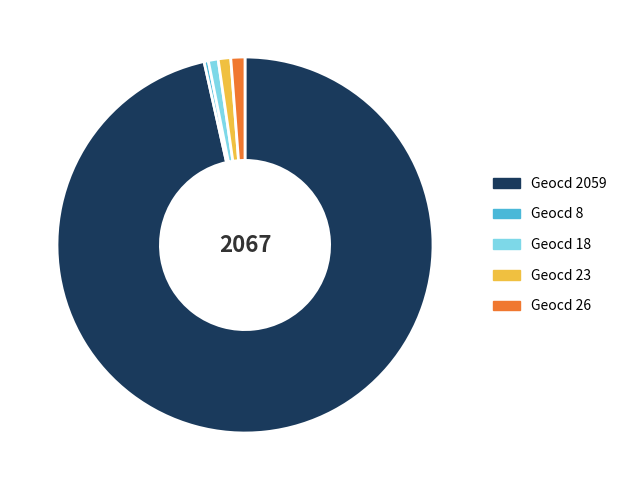

Is there any slice that represents more than half of the pie?

Yes